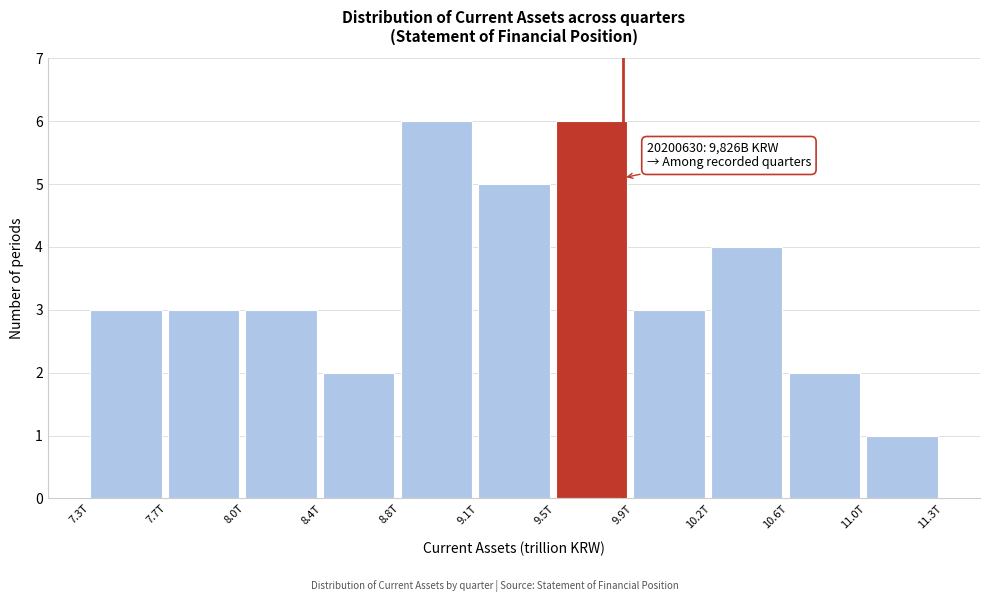

Reading left to right, list all the values displayed in this chart.

7.3T=3	7.7T=3	8.0T=3	8.4T=2	8.8T=6	9.1T=5	9.5T=6	9.9T=3	10.2T=4	10.6T=2	11.0T=1